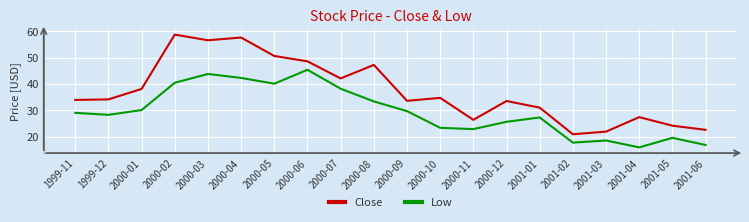

What is the approximate value of Low at 2000-11?

22.9